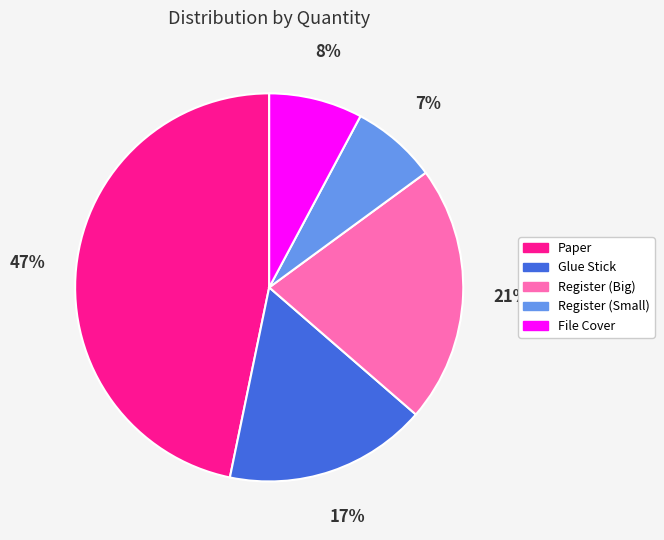

Count the number of slices in the pie.

5